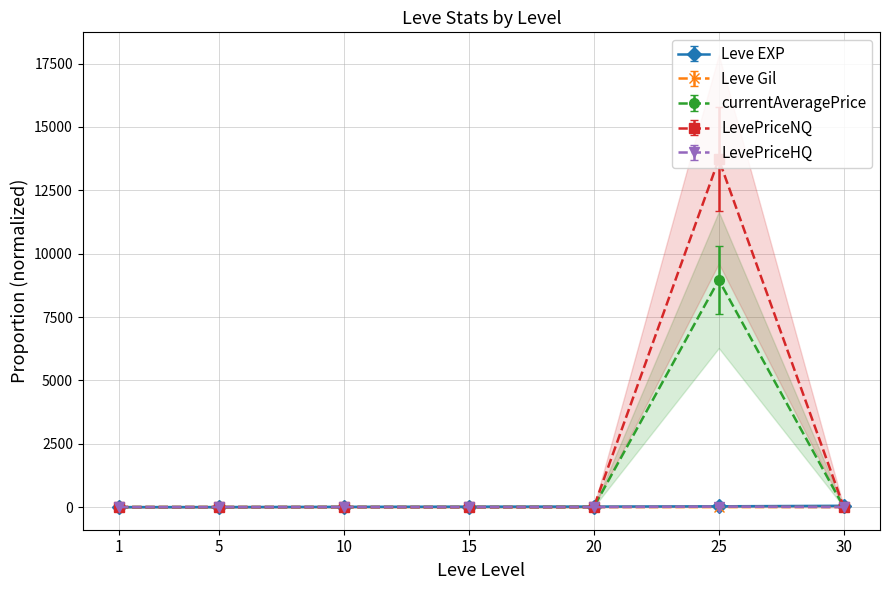

Which series changed the most between 5 and 20?

Leve EXP